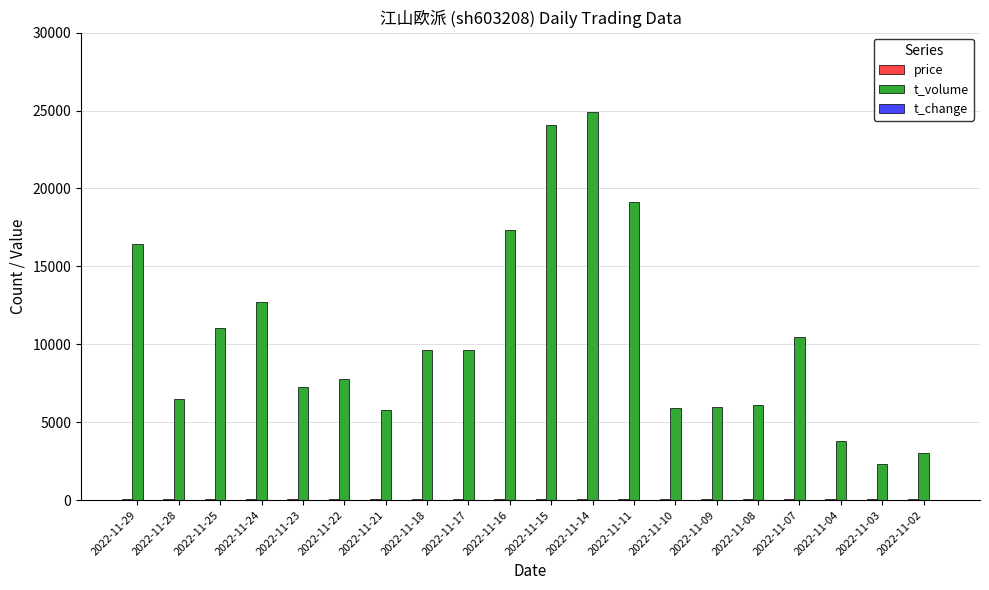

What is the maximum value shown in the chart?

24894.0